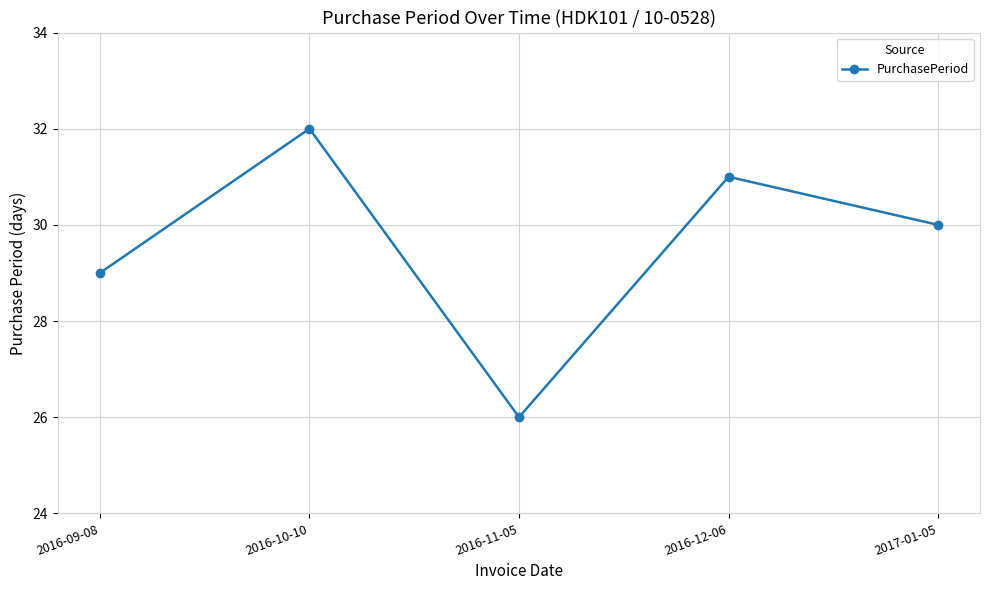

At which category does the data reach its first local peak?

2016-10-10